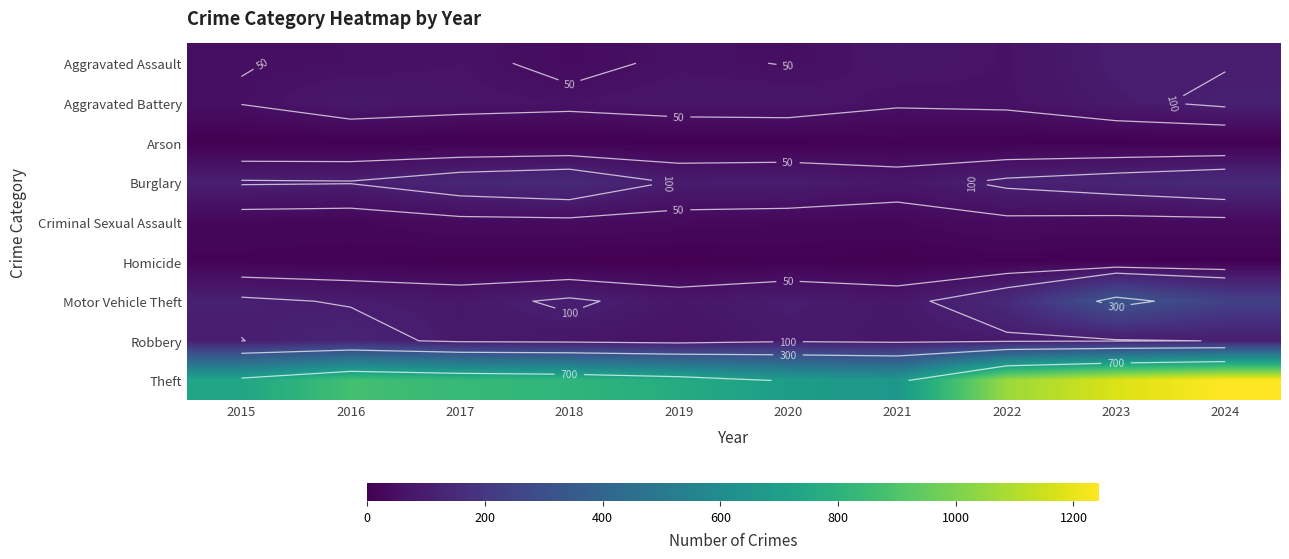

The Aggravated Battery series shows 78 at 2020. True or false?

True